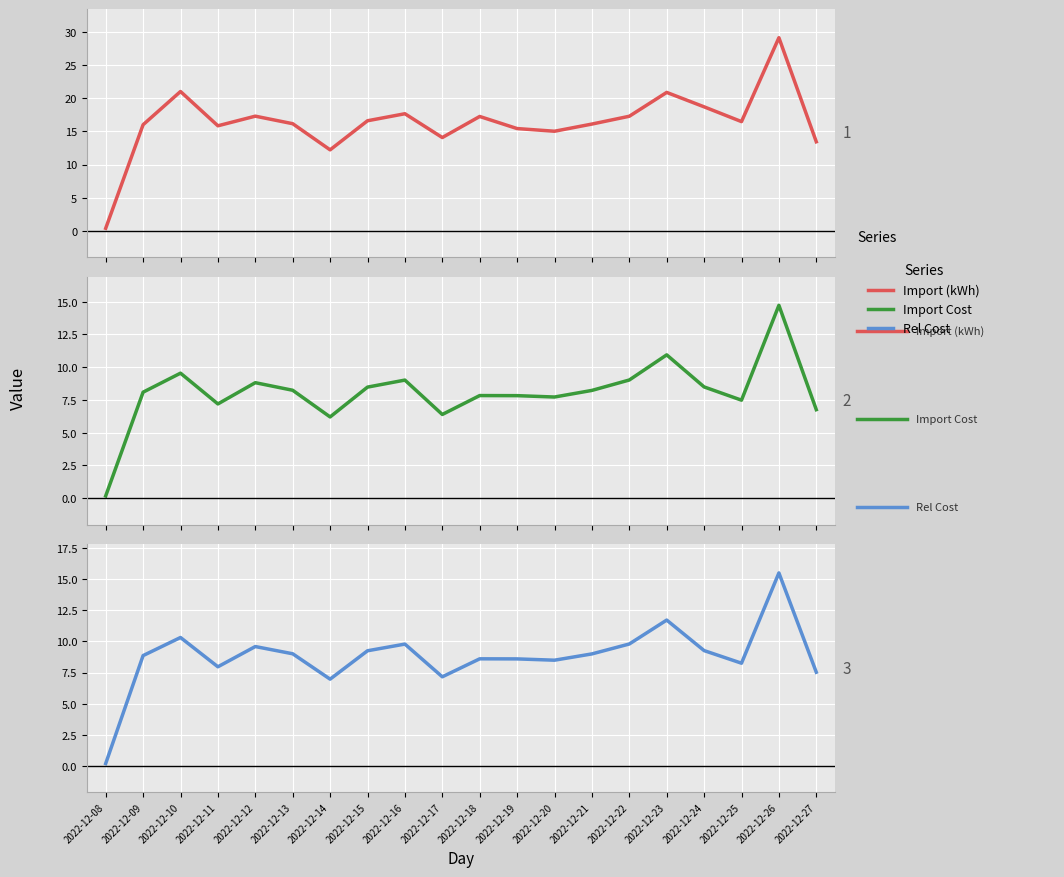

What is the value of the Rel Cost point at the 2nd from the left?

8.9